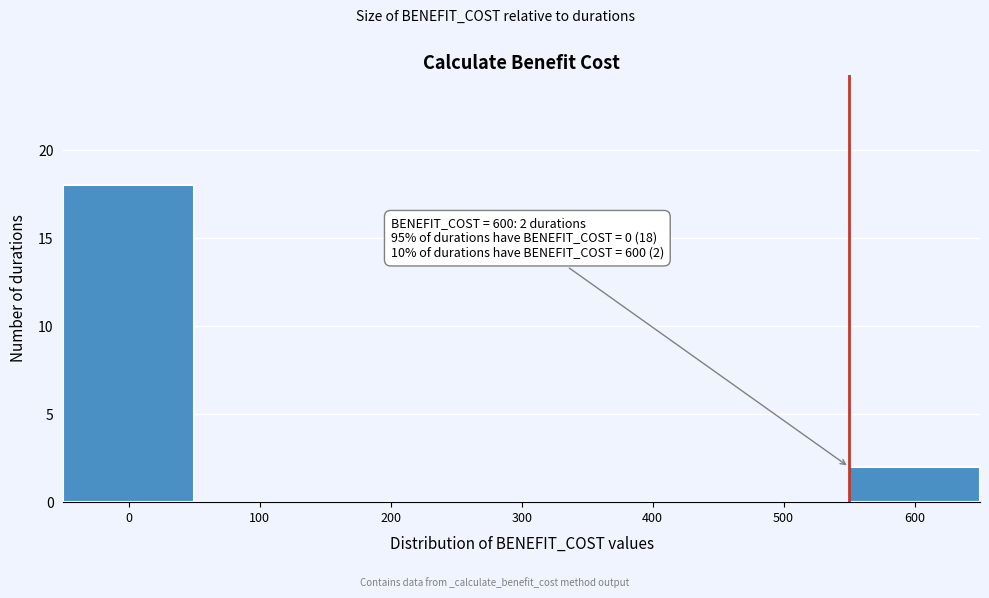

Reading right to left, list all the values displayed in this chart.

600=2	500=0	400=0	300=0	200=0	100=0	0=18